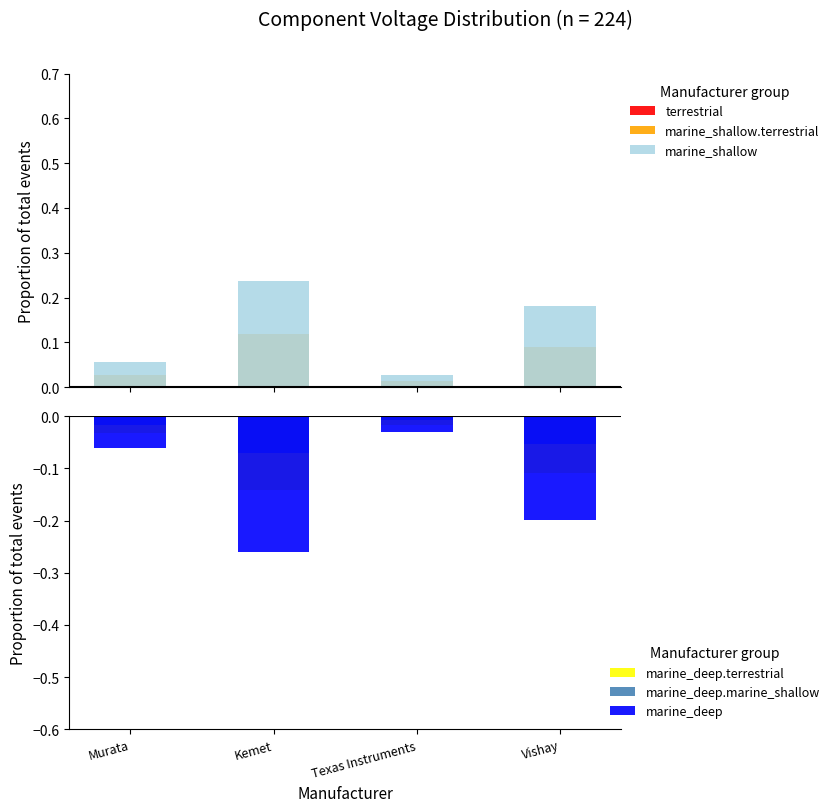

Reading left to right, transcribe all the data shown in this chart.

terrestrial: 0.0	0.1	0.0	0.1
marine_shallow.terrestrial: 0.0	0.1	0.0	0.1
marine_shallow: 0.1	0.2	0.0	0.2
marine_deep.terrestrial: -0.0	-0.1	-0.0	-0.1
marine_deep.marine_shallow: -0.0	-0.1	-0.0	-0.1
marine_deep: -0.1	-0.3	-0.0	-0.2